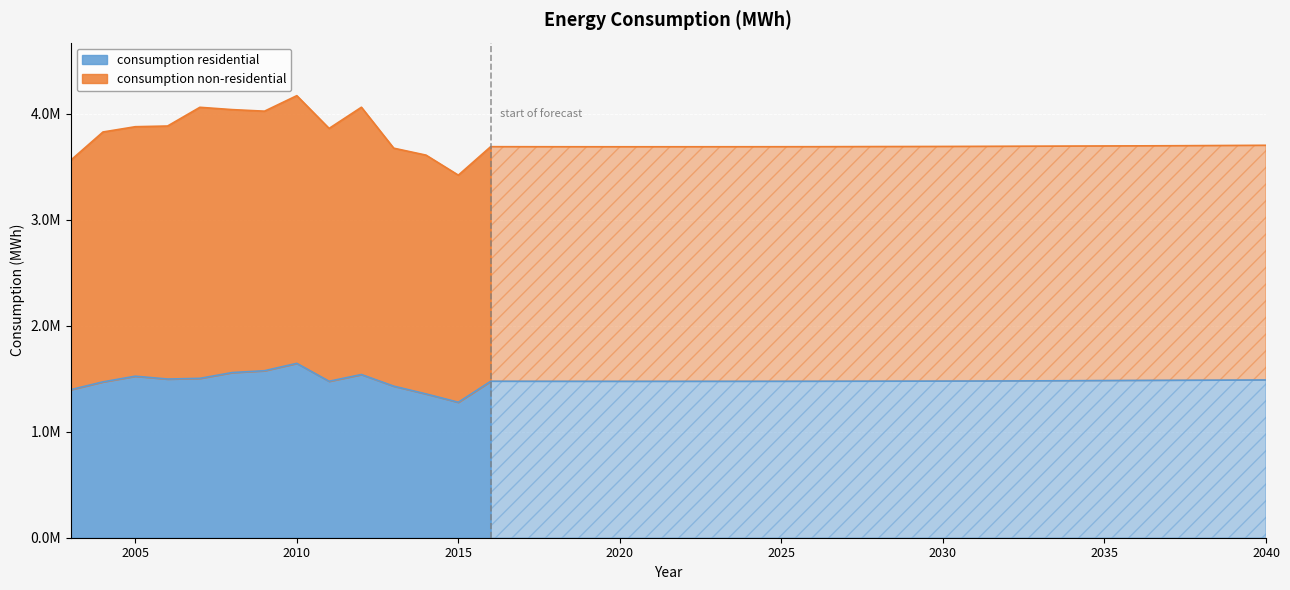

Between 2007 and 2011, which is larger?

2007